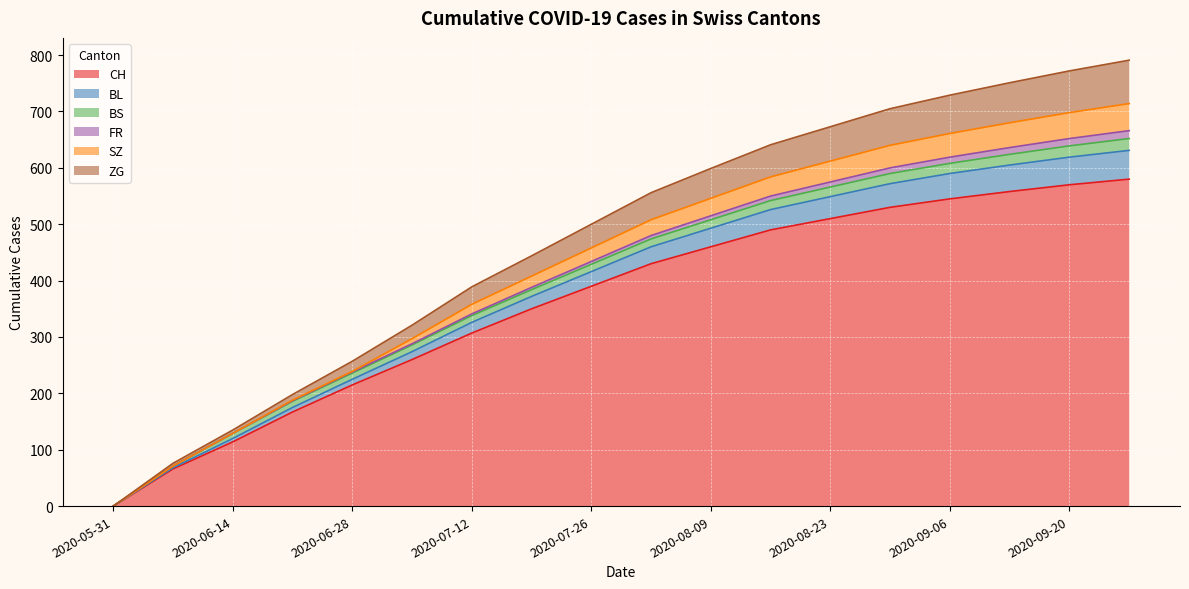

True or false: BL and CH cross at least once.

False